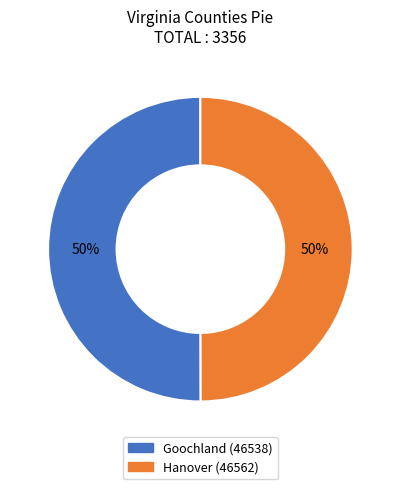

Approximately how many times larger is the value at Goochland (46538) compared to Hanover (46562)?

1.0